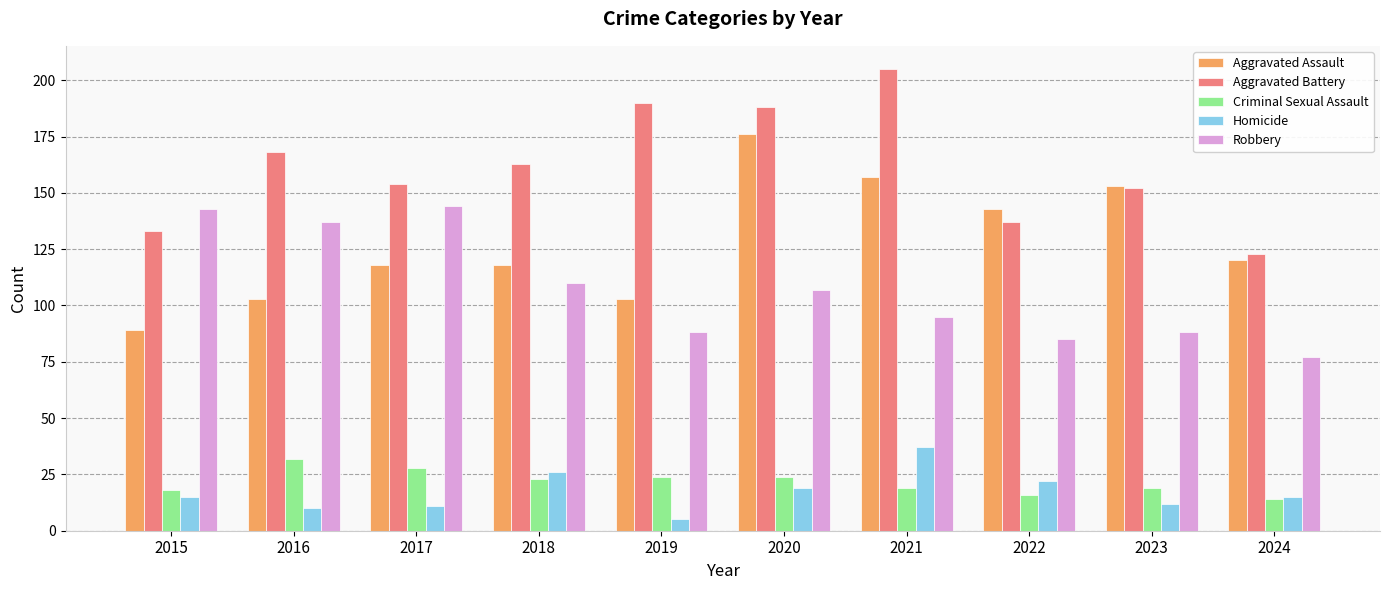

List the labels in order of Aggravated Battery value, smallest first.

2024, 2015, 2022, 2023, 2017, 2018, 2016, 2020, 2019, 2021